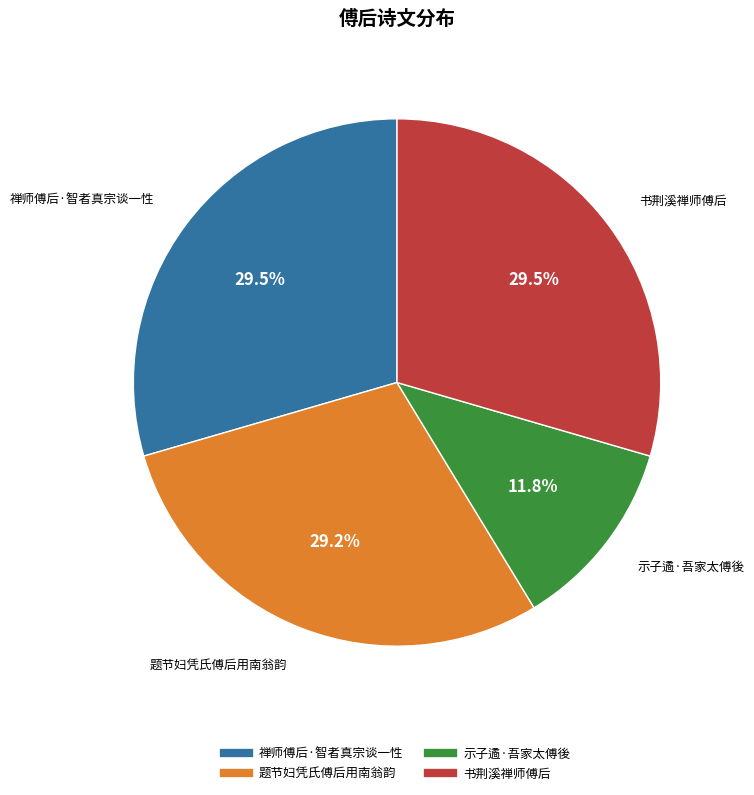

To the nearest percent, what portion does 示子遹·吾家太傅後 represent?

12%